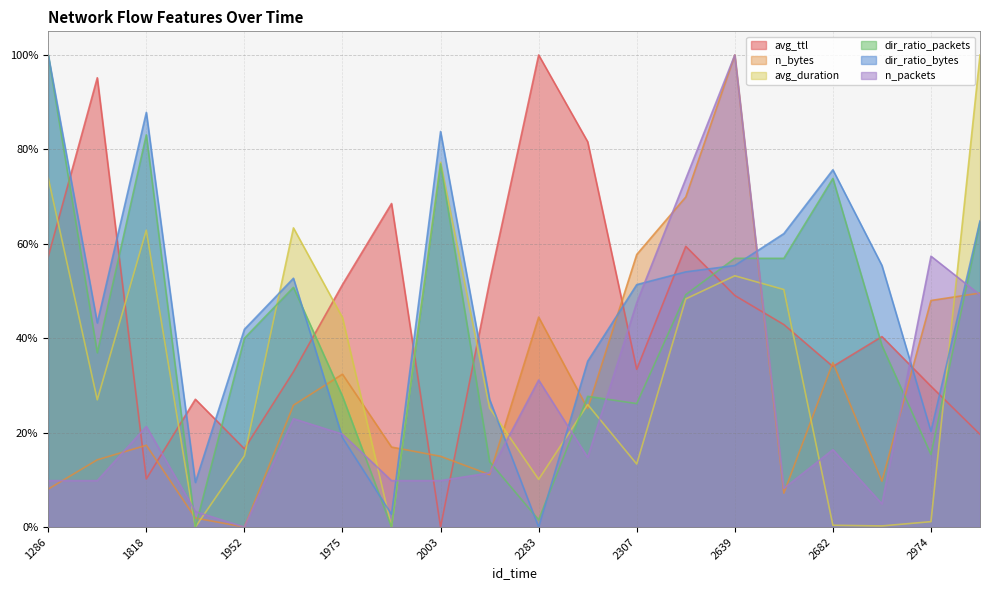

Reading left to right, transcribe all the data shown in this chart.

avg_ttl: 0.6	1.0	0.1	0.3	0.2	0.3	0.5	0.7	0.0	0.5	1.0	0.8	0.3	0.6	0.5	0.4	0.3	0.4	0.3	0.2
n_bytes: 0.1	0.1	0.2	0.0	0.0	0.3	0.3	0.2	0.1	0.1	0.4	0.3	0.6	0.7	1.0	0.1	0.3	0.1	0.5	0.5
avg_duration: 0.7	0.3	0.6	0.0	0.2	0.6	0.4	0.0	0.8	0.3	0.1	0.3	0.1	0.5	0.5	0.5	0.0	0.0	0.0	1.0
dir_ratio_packets: 1.0	0.4	0.8	0.0	0.4	0.5	0.3	0.0	0.8	0.1	0.0	0.3	0.3	0.5	0.6	0.6	0.7	0.4	0.2	0.6
dir_ratio_bytes: 1.0	0.4	0.9	0.1	0.4	0.5	0.2	0.0	0.8	0.3	0.0	0.4	0.5	0.5	0.6	0.6	0.8	0.6	0.2	0.6
n_packets: 0.1	0.1	0.2	0.0	0.0	0.2	0.2	0.1	0.1	0.1	0.3	0.1	0.5	0.7	1.0	0.1	0.2	0.0	0.6	0.5